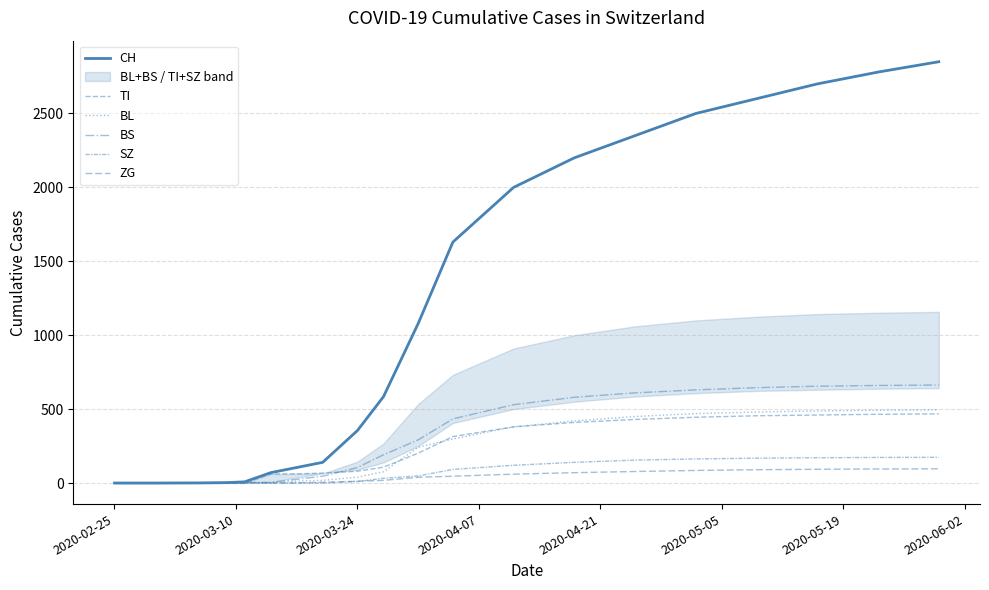

How many lines are shown in the chart?

6